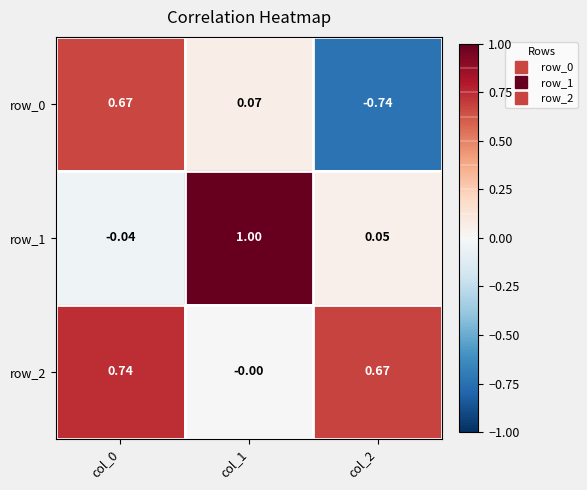

Reading left to right, transcribe all the data shown in this chart.

row_0: col_0=0.7	col_1=0.1	col_2=-0.7
row_1: col_0=-0.0	col_1=1.0	col_2=0.1
row_2: col_0=0.7	col_1=-0.0	col_2=0.7